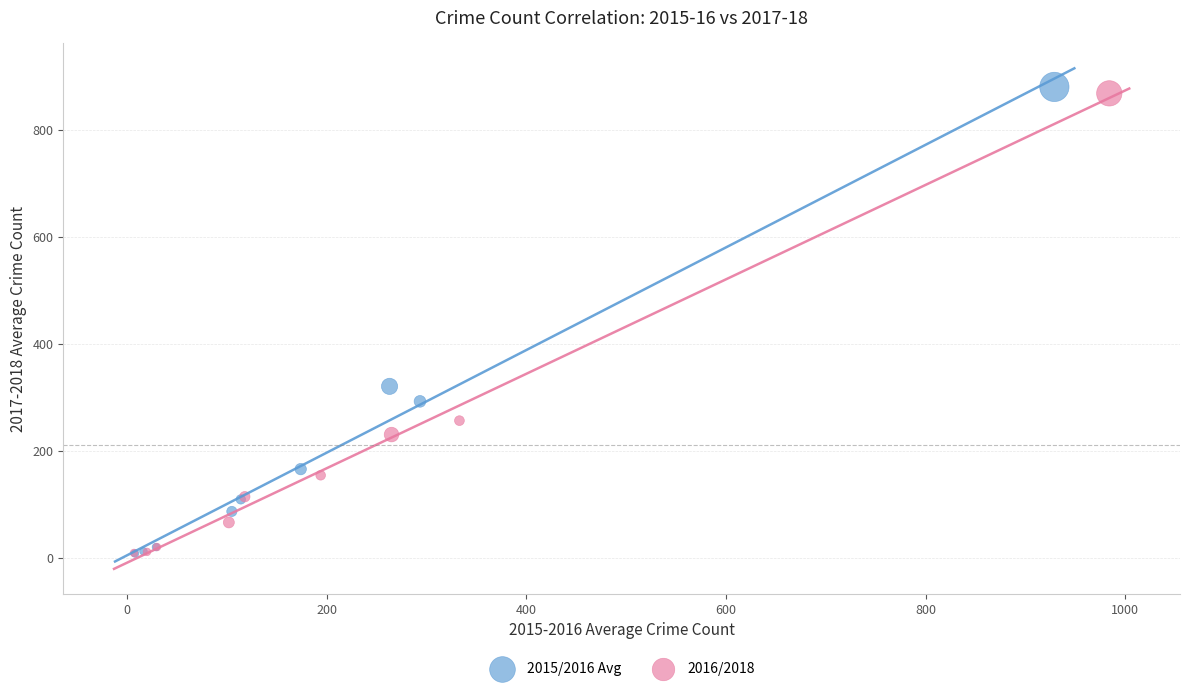

What are all the series names shown in the legend?

2015/2016 Avg, 2016/2018